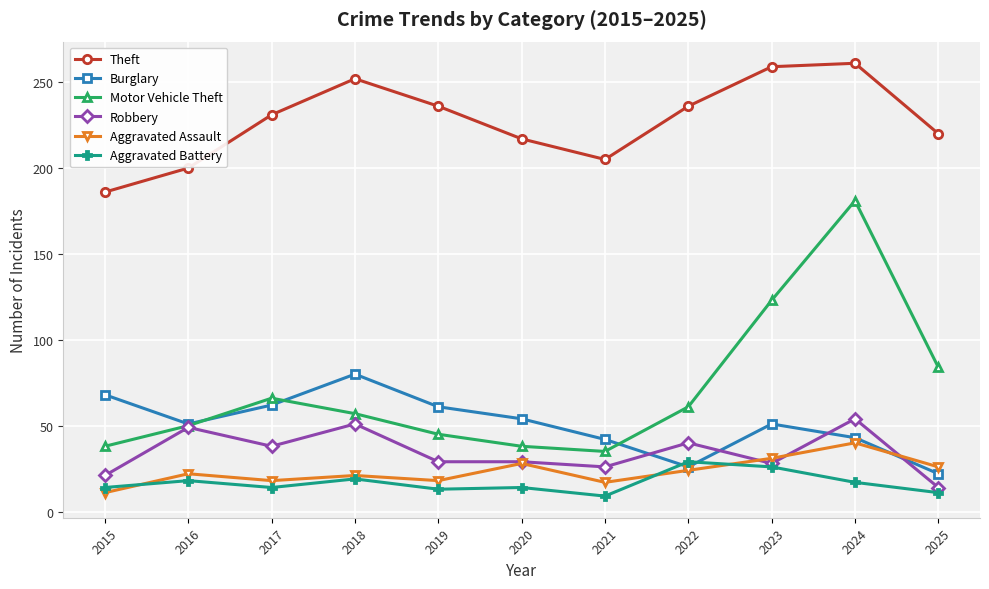

Which category has the highest value in the Burglary series?

2018